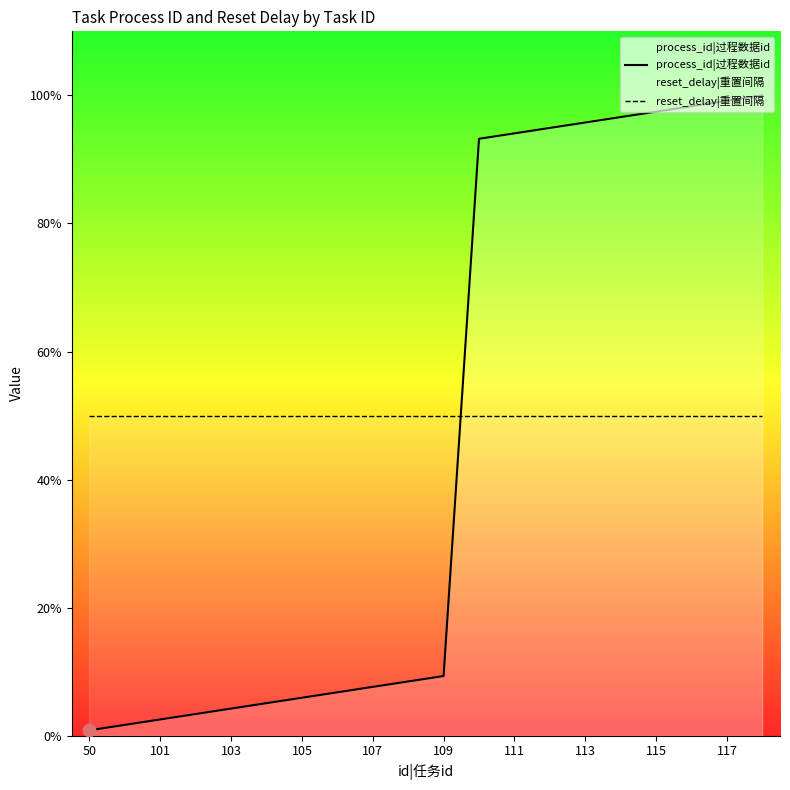

What are all the series names shown in the legend?

process_id|过程数据id, reset_delay|重置间隔